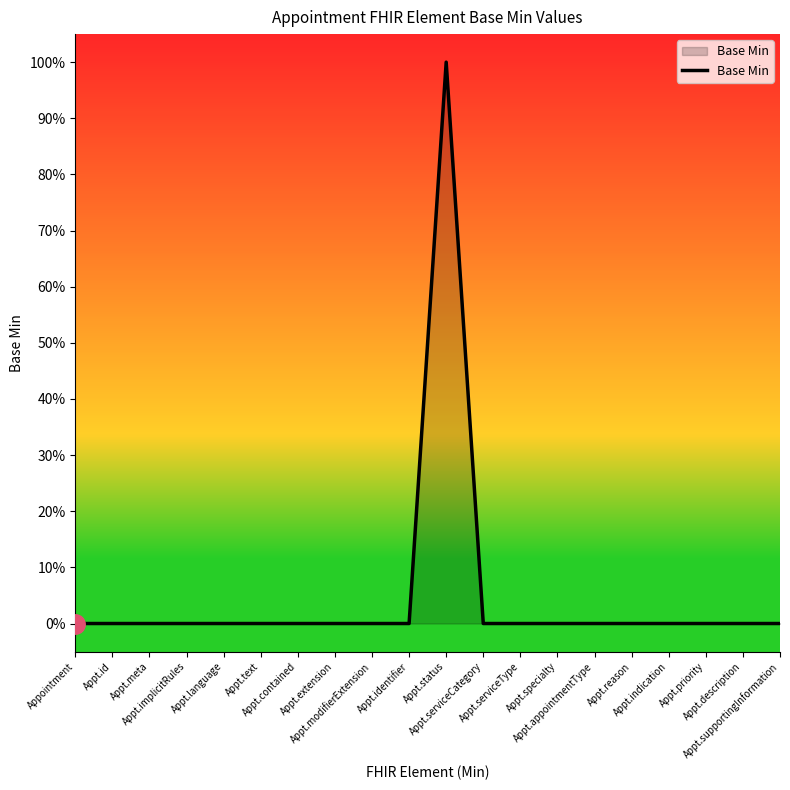

Reading left to right, list all the values displayed in this chart.

Appointment=0	Appt.id=0	Appt.meta=0	Appt.implicitRules=0	Appt.language=0	Appt.text=0	Appt.contained=0	Appt.extension=0	Appt.modifierExtension=0	Appt.identifier=0	Appt.status=1	Appt.serviceCategory=0	Appt.serviceType=0	Appt.specialty=0	Appt.appointmentType=0	Appt.reason=0	Appt.indication=0	Appt.priority=0	Appt.description=0	Appt.supportingInformation=0